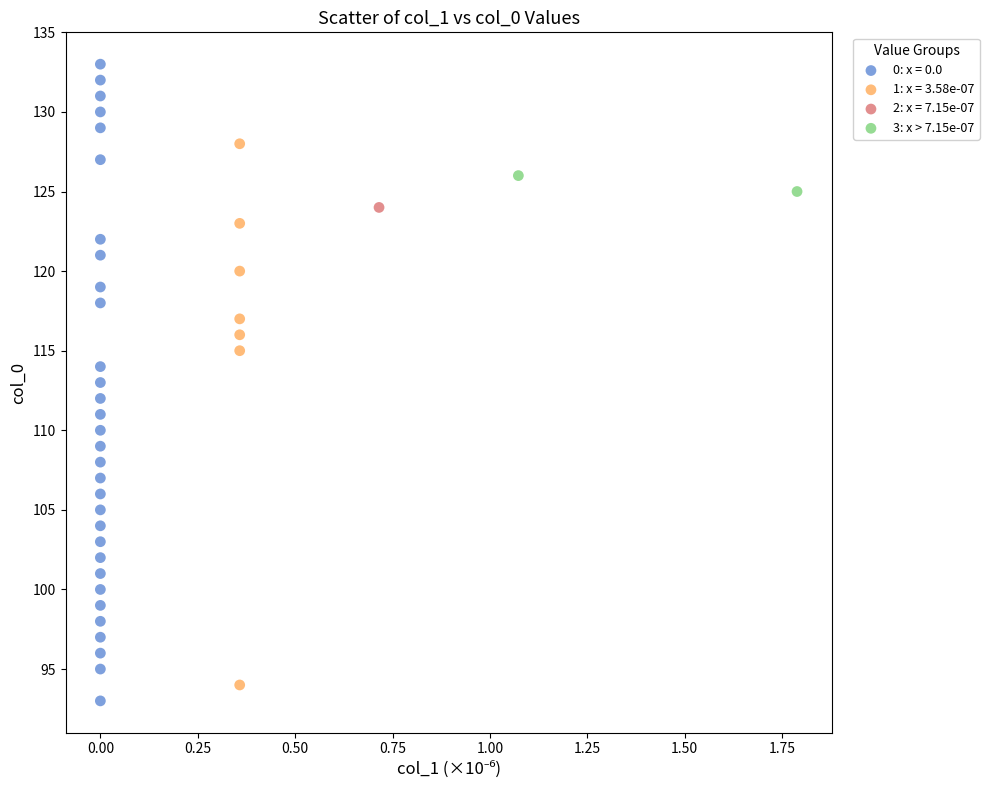

What are all the series names shown in the legend?

0: x = 0.0, 1: x = 3.58e-07, 2: x = 7.15e-07, 3: x > 7.15e-07